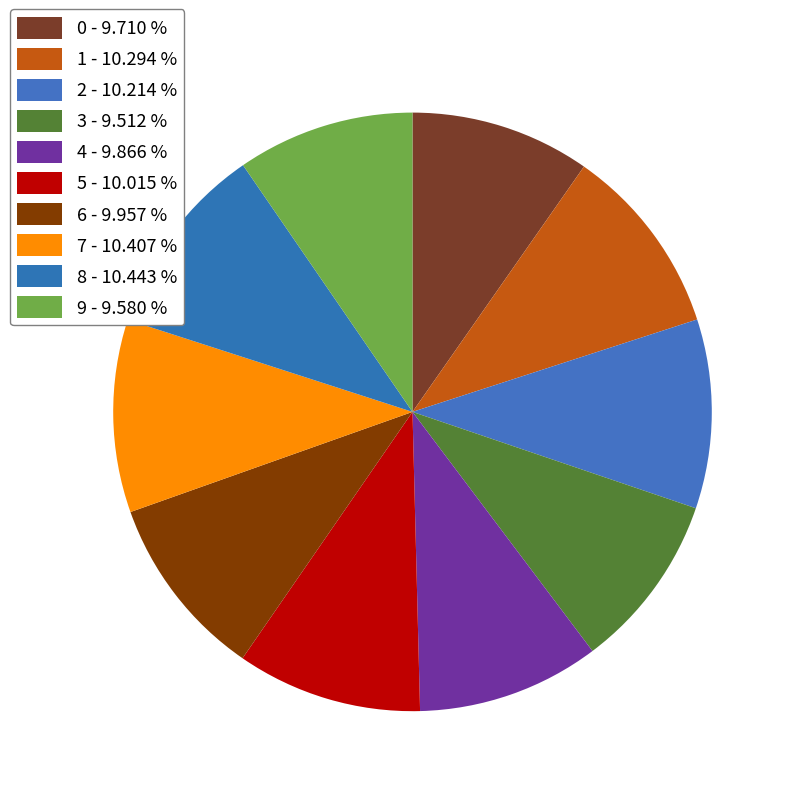

How many segments does this pie chart have?

10